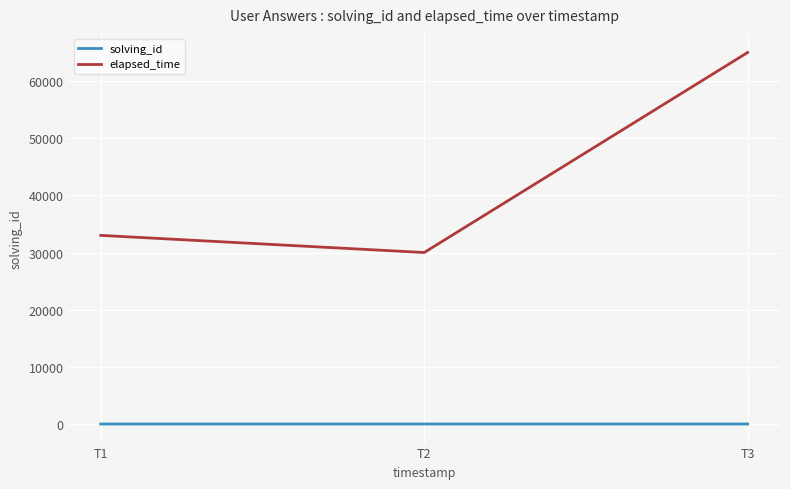

Count the number of categories in the chart.

3